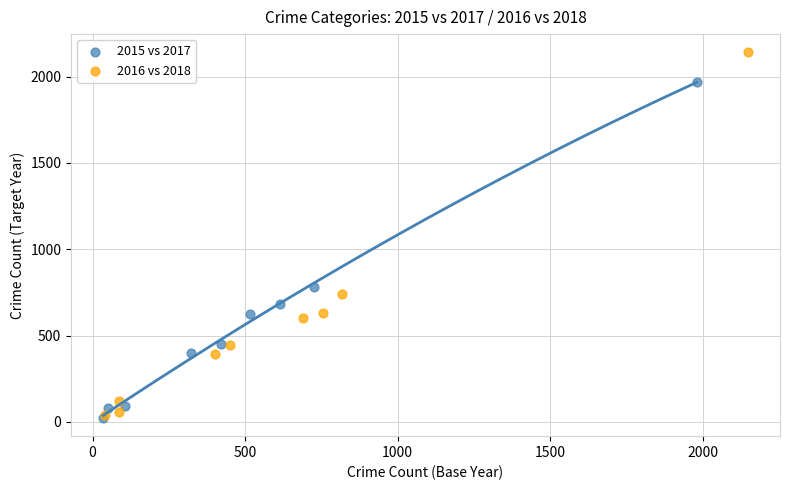

Which series reaches the maximum Y coordinate?

2016 vs 2018